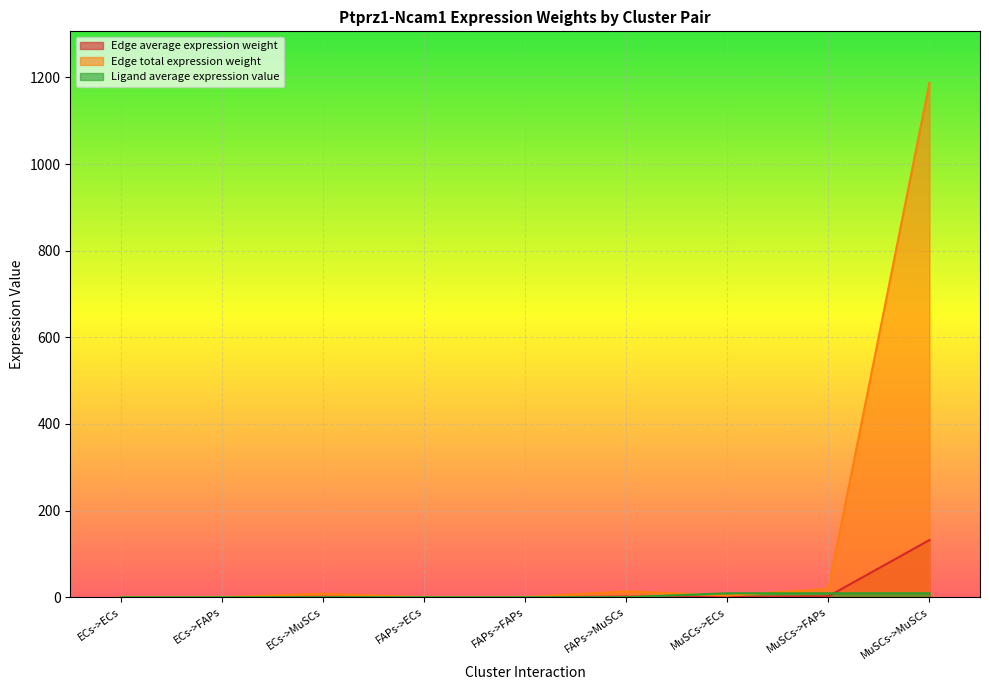

At which category is the sum across all series the highest?

MuSCs->MuSCs